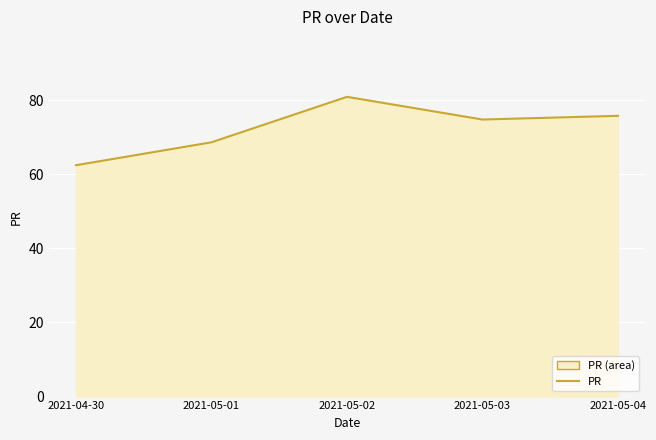

How many values are below 74?

2